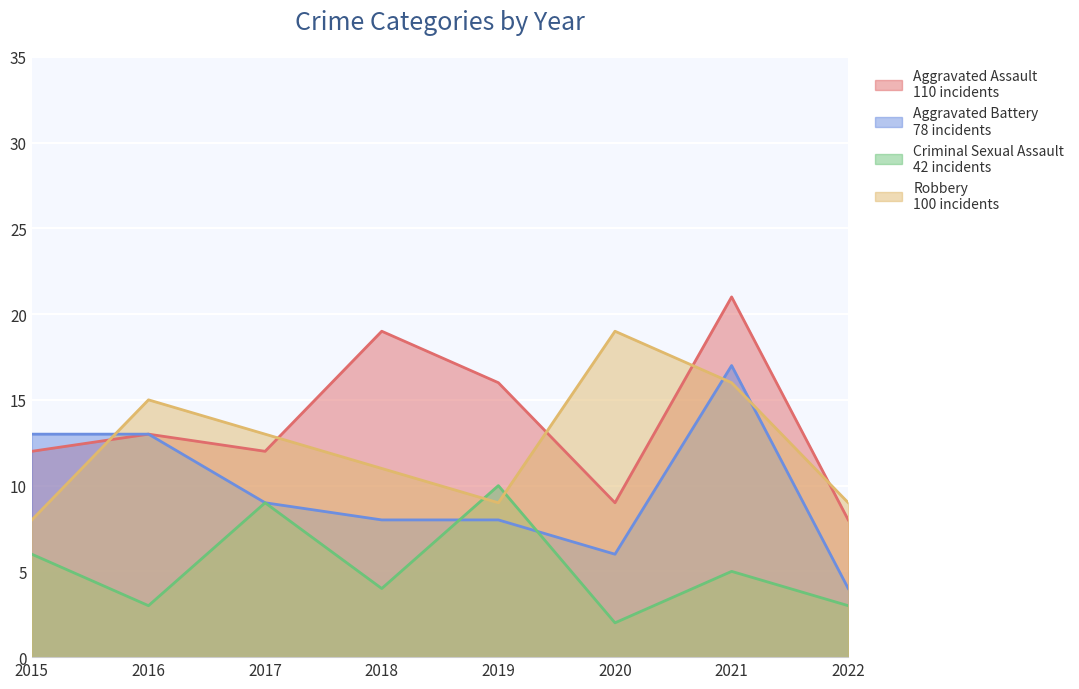

What is the value of the Criminal Sexual Assault point at the 3rd from the left?

9